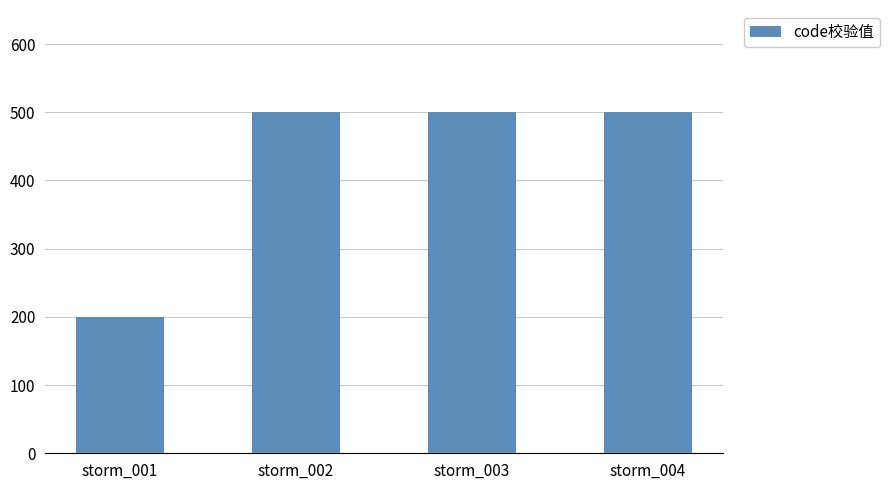

What is the approximate value at storm_002, to the nearest 5?

500